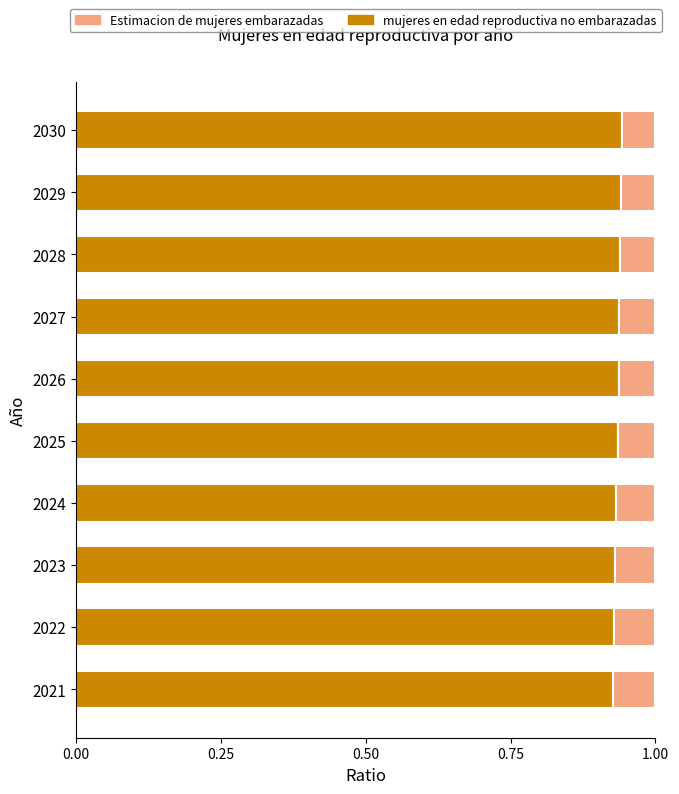

True or false: mujeres en edad reproductiva no embarazadas has a value of 0.4 at 2028.

False